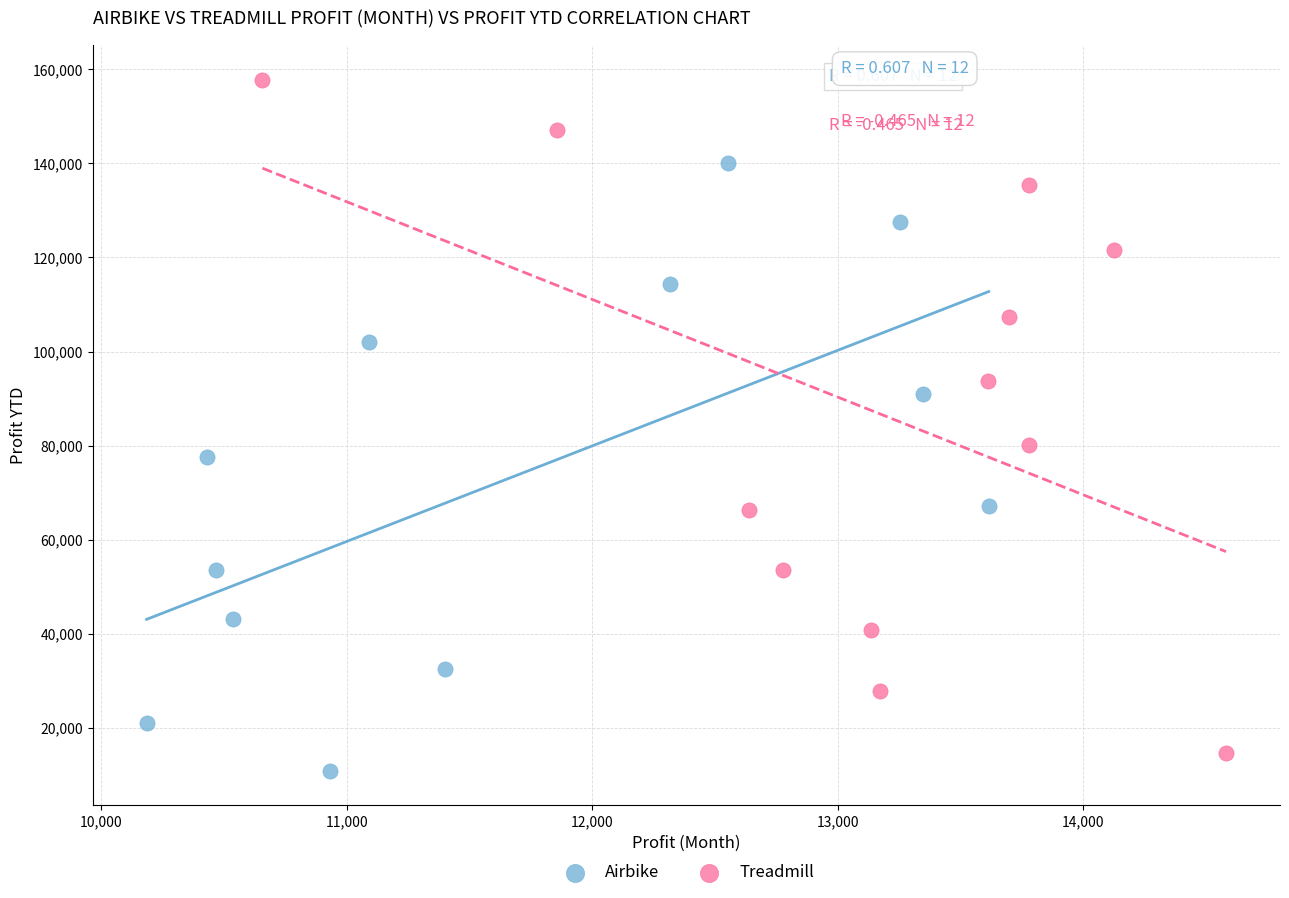

Which series contains the highest Y value?

Treadmill